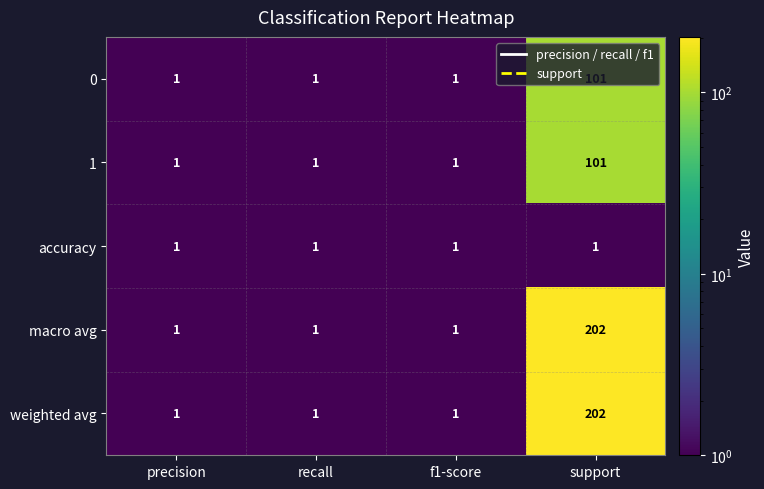

How many values in the 0 series exceed 1?

1